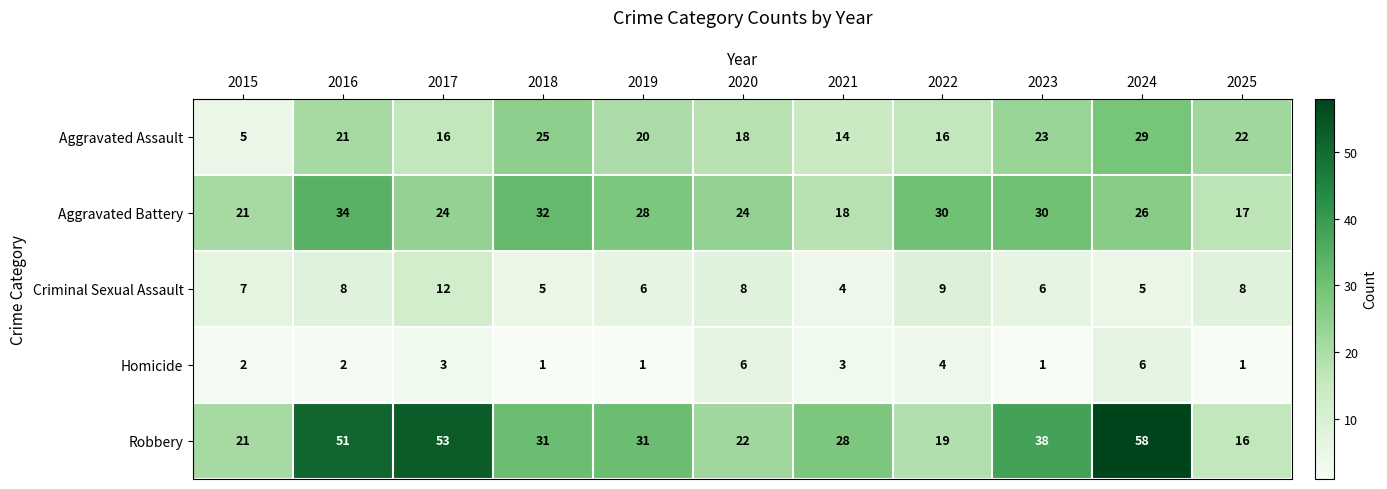

The value of Aggravated Battery at 2015 is 21. True or false?

True